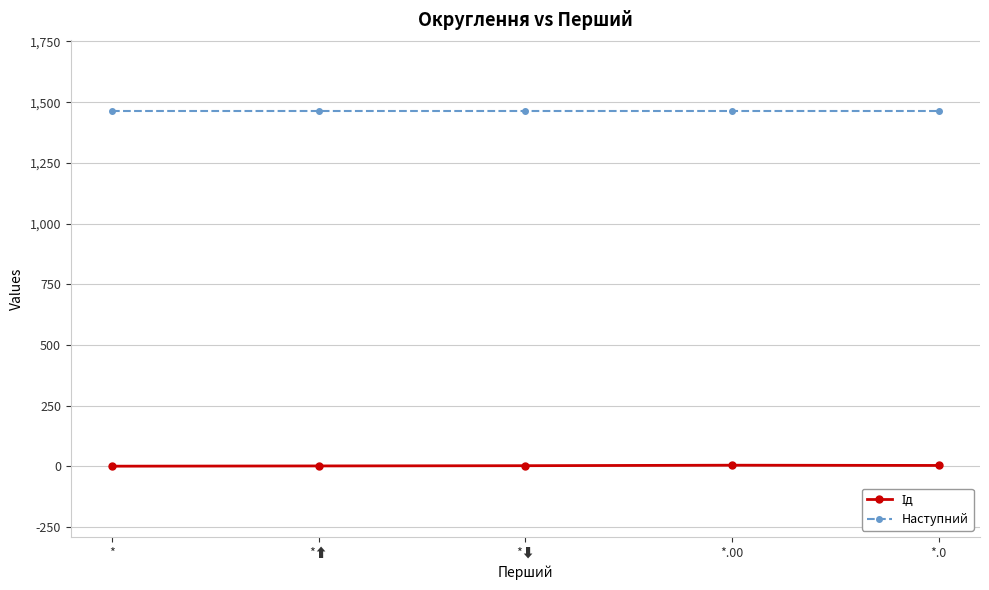

What is the sum of all Наступний values?

7320